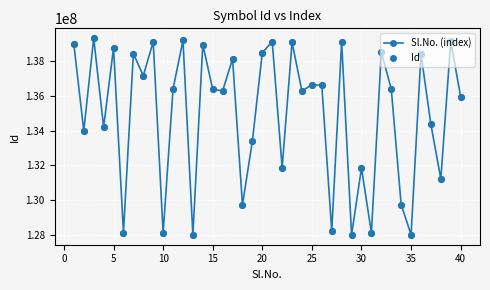

How many points are lower than both their immediate neighbors (excluding endpoints)?

15